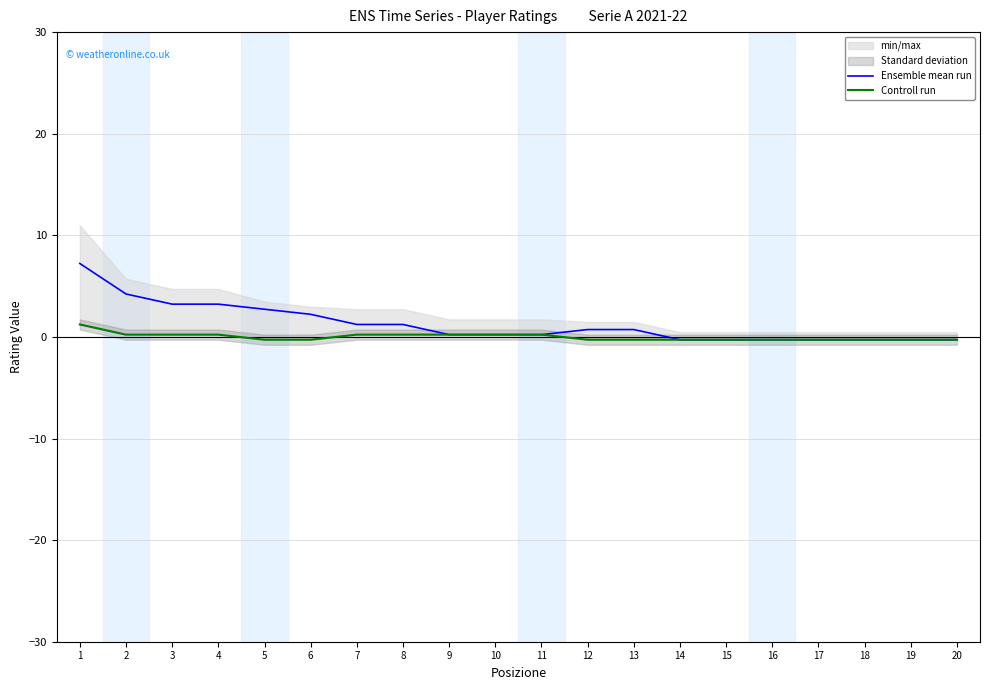

Between 7 and 11, which series saw the biggest shift?

Ensemble mean run